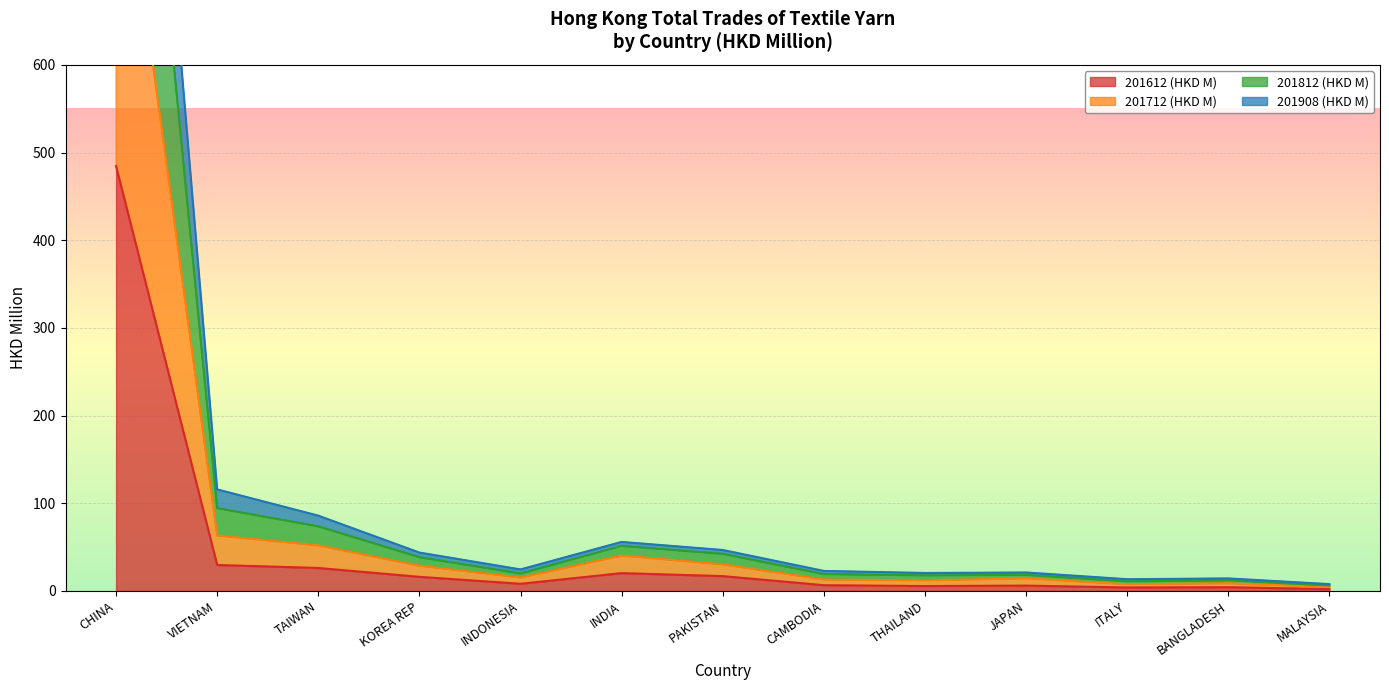

What position from the right is VIETNAM?

12